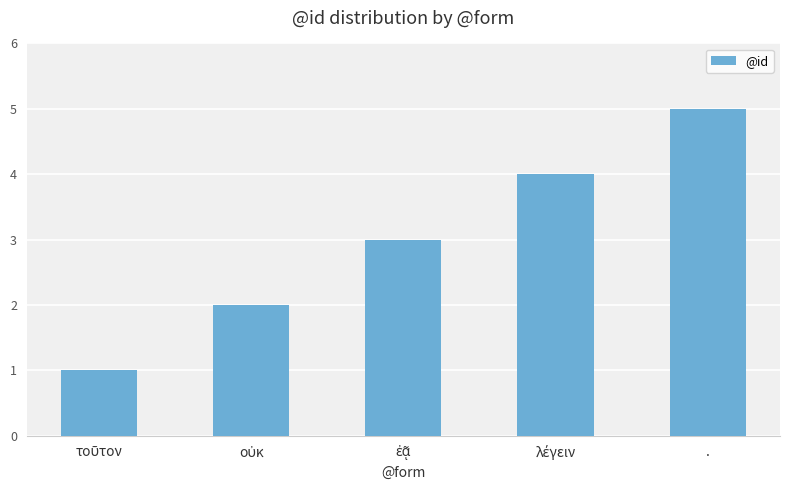

Reading left to right, list all the values displayed in this chart.

1	2	3	4	5